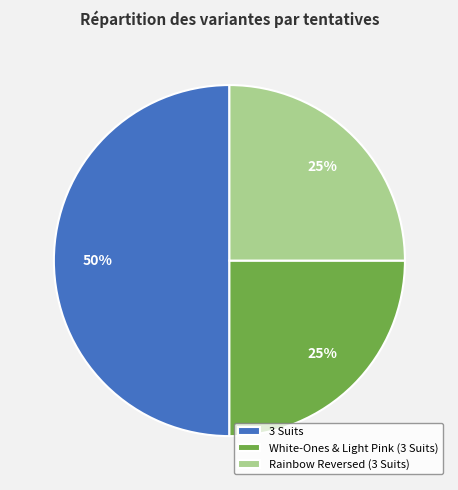

True or false: Rainbow Reversed (3 Suits) accounts for 17% of the total.

False